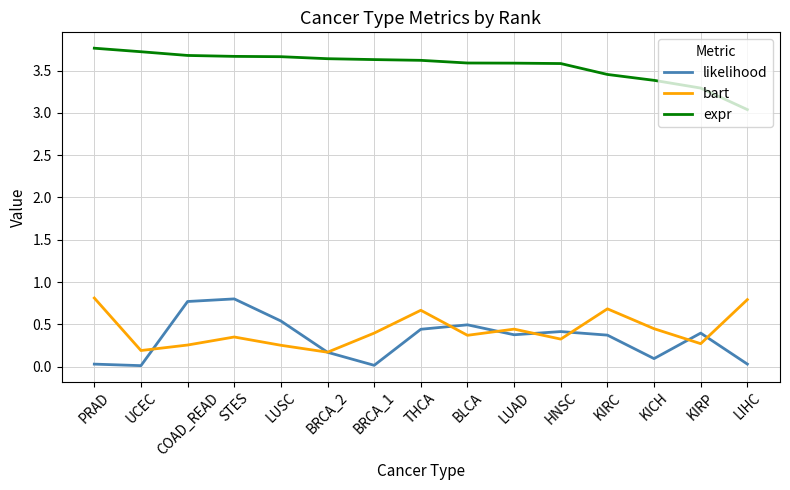

What position from the right is KICH?

3